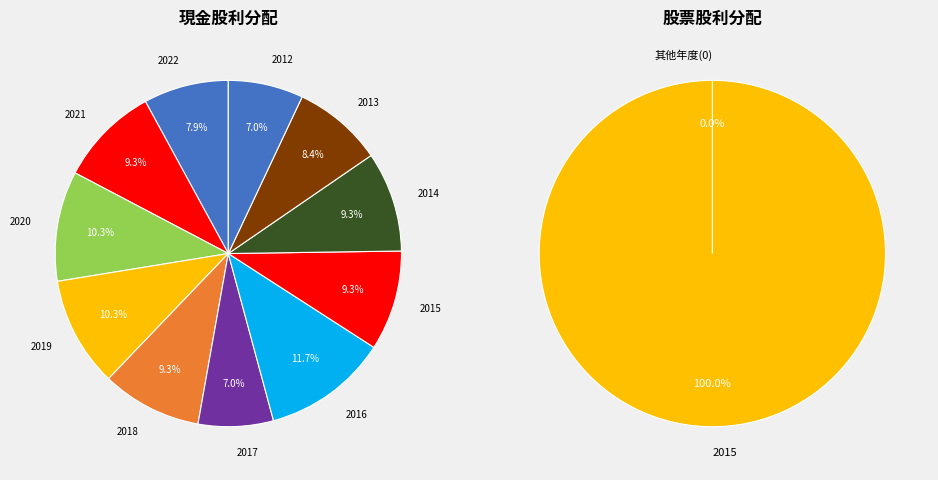

Combined, do 2019 and 2013 account for over 50%?

No